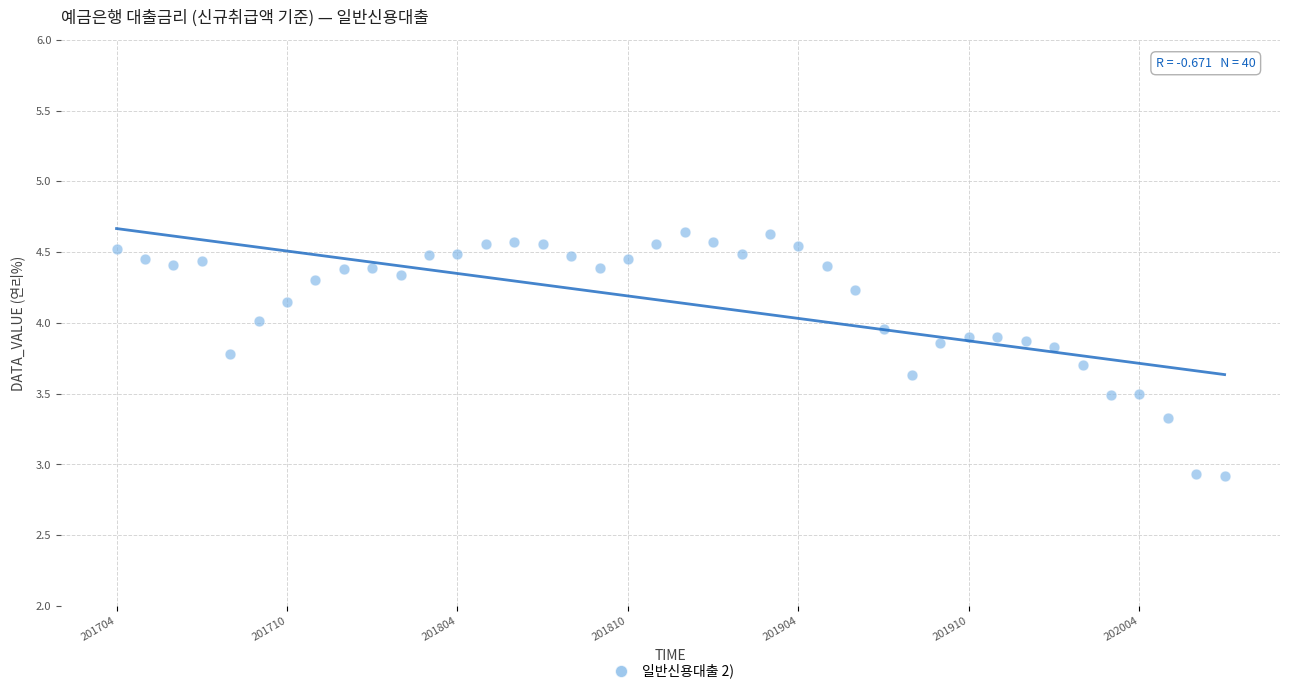

What is the range of Y values (max minus min)?

1.7